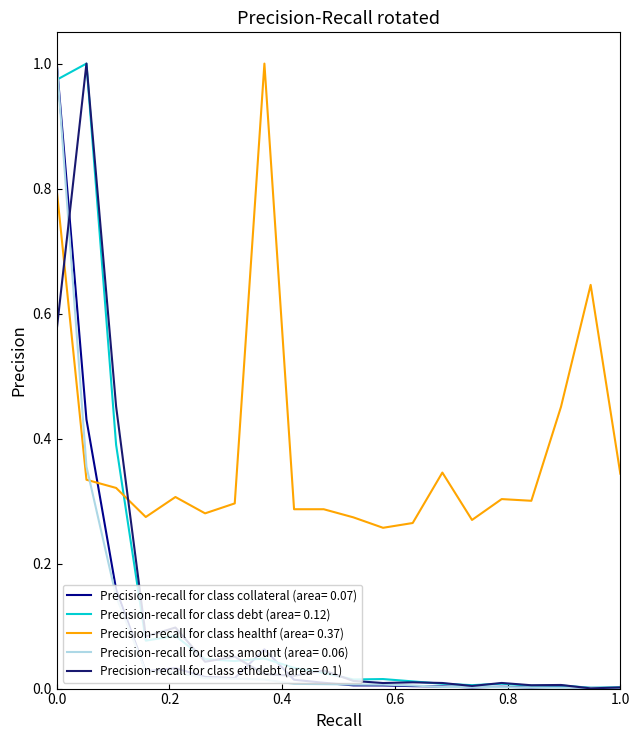

Which series has the largest total across all categories?

Precision-recall for class healthf (area= 0.37)